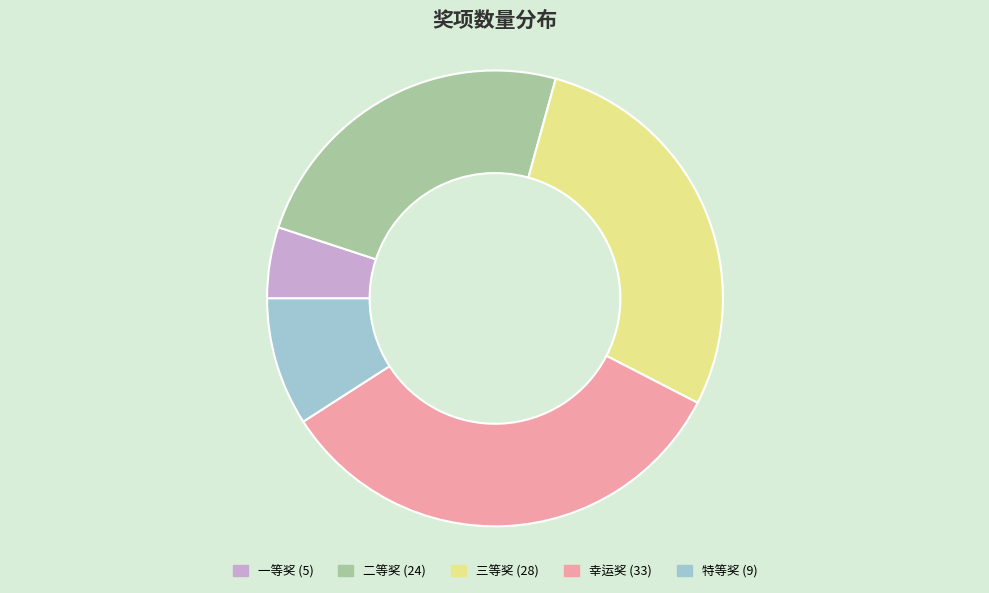

True or false: 二等奖 accounts for 24% of the total.

True